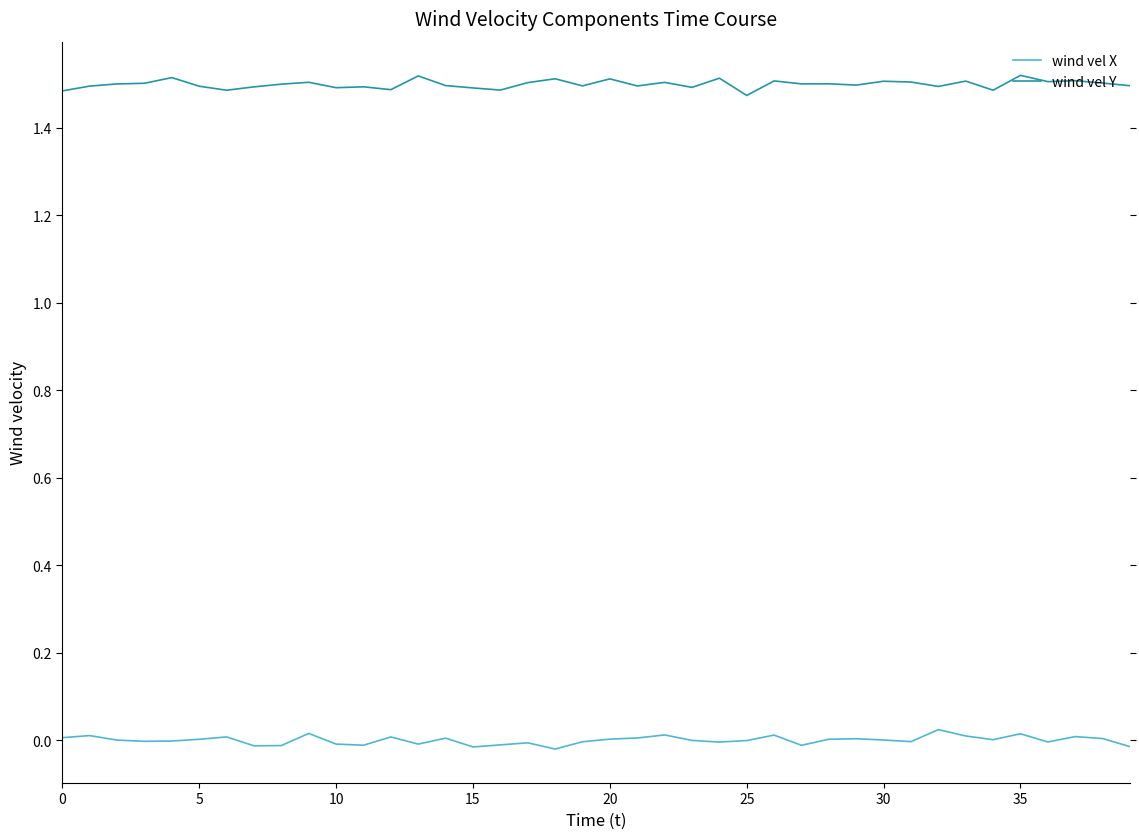

Which series has the largest total across all categories?

wind vel Y